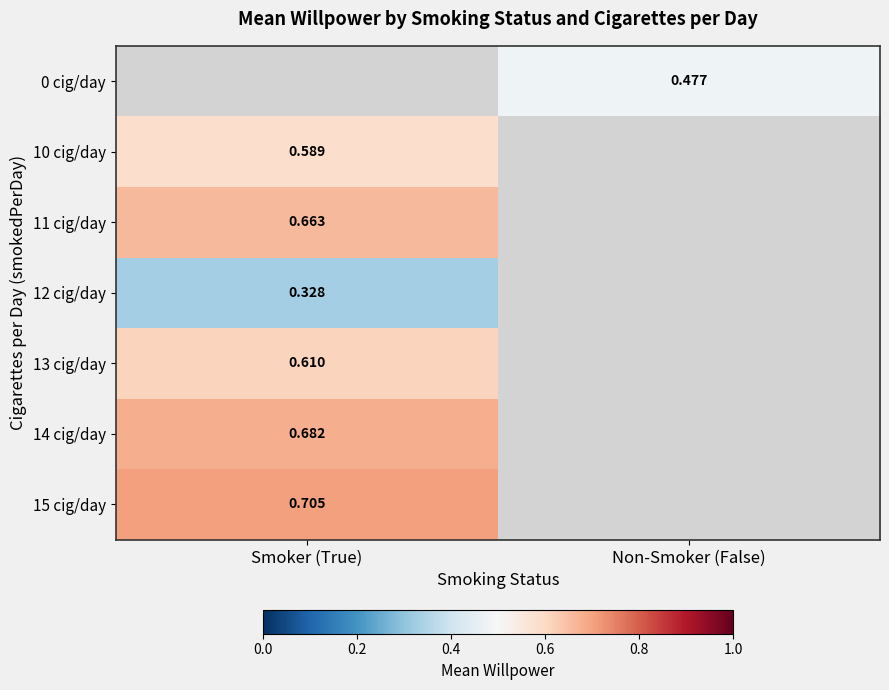

What is the maximum value for 10 cig/day?

0.6